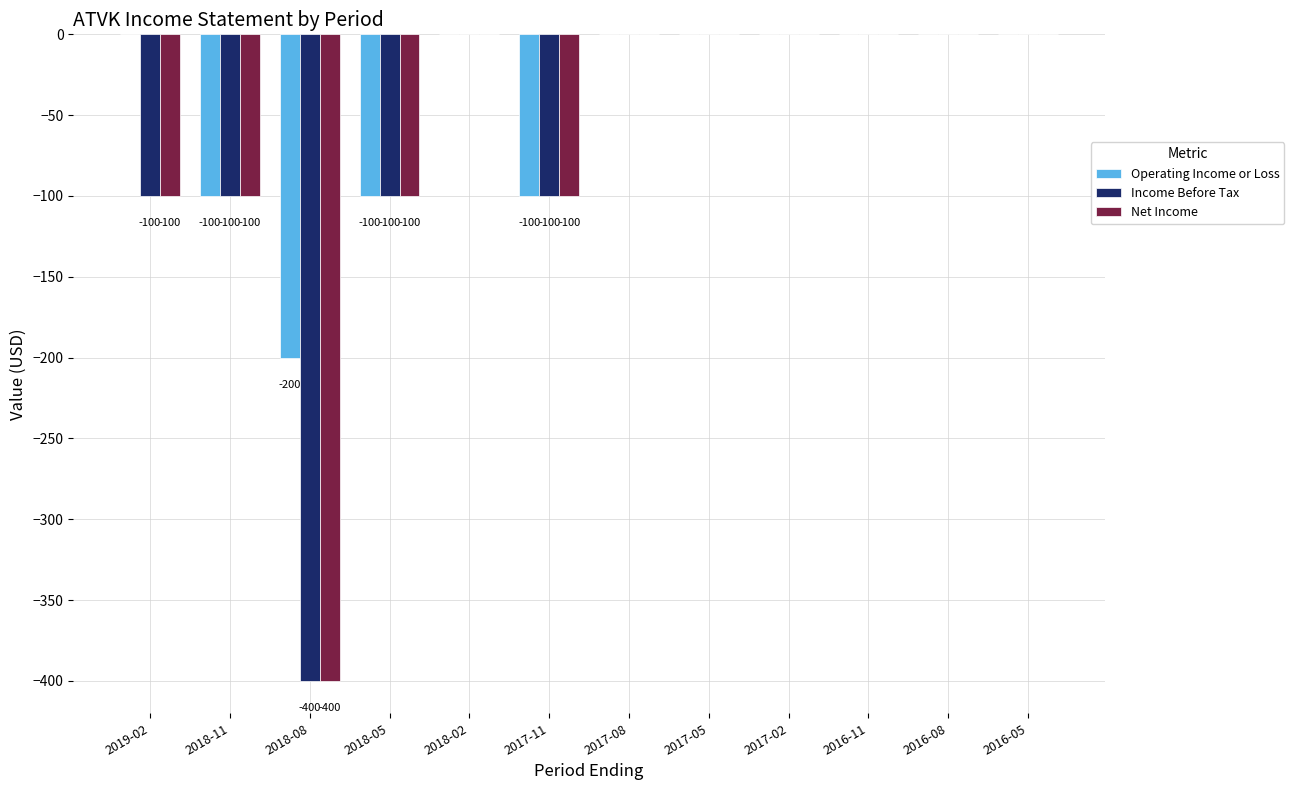

What are all the series names shown in the legend?

Operating Income or Loss, Income Before Tax, Net Income